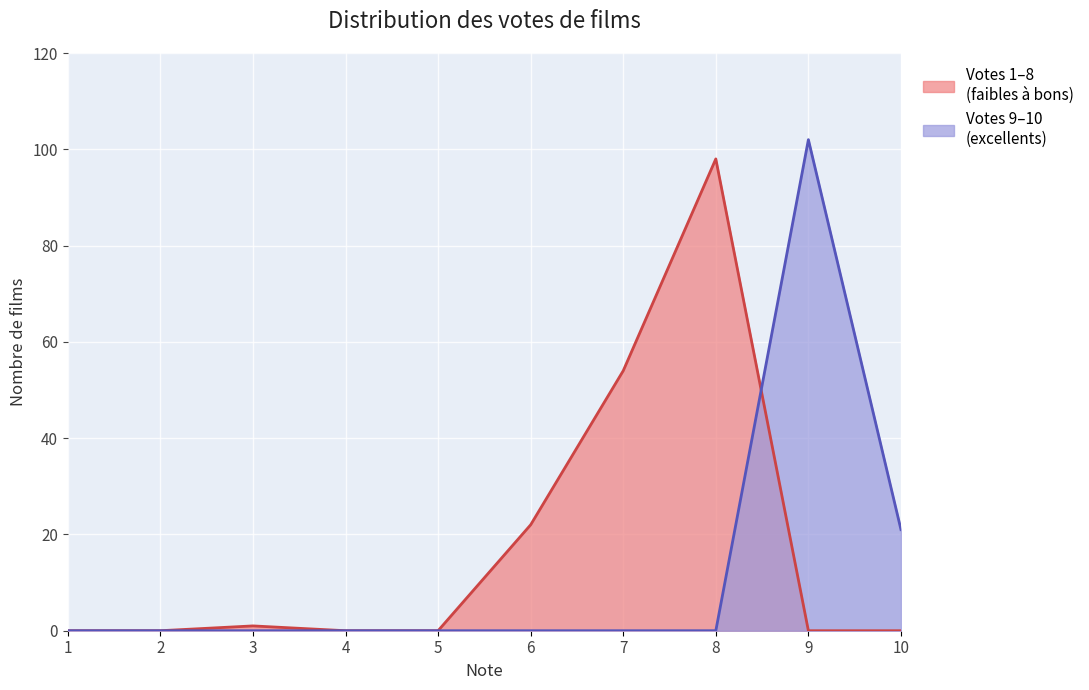

How many lines are shown in the chart?

2